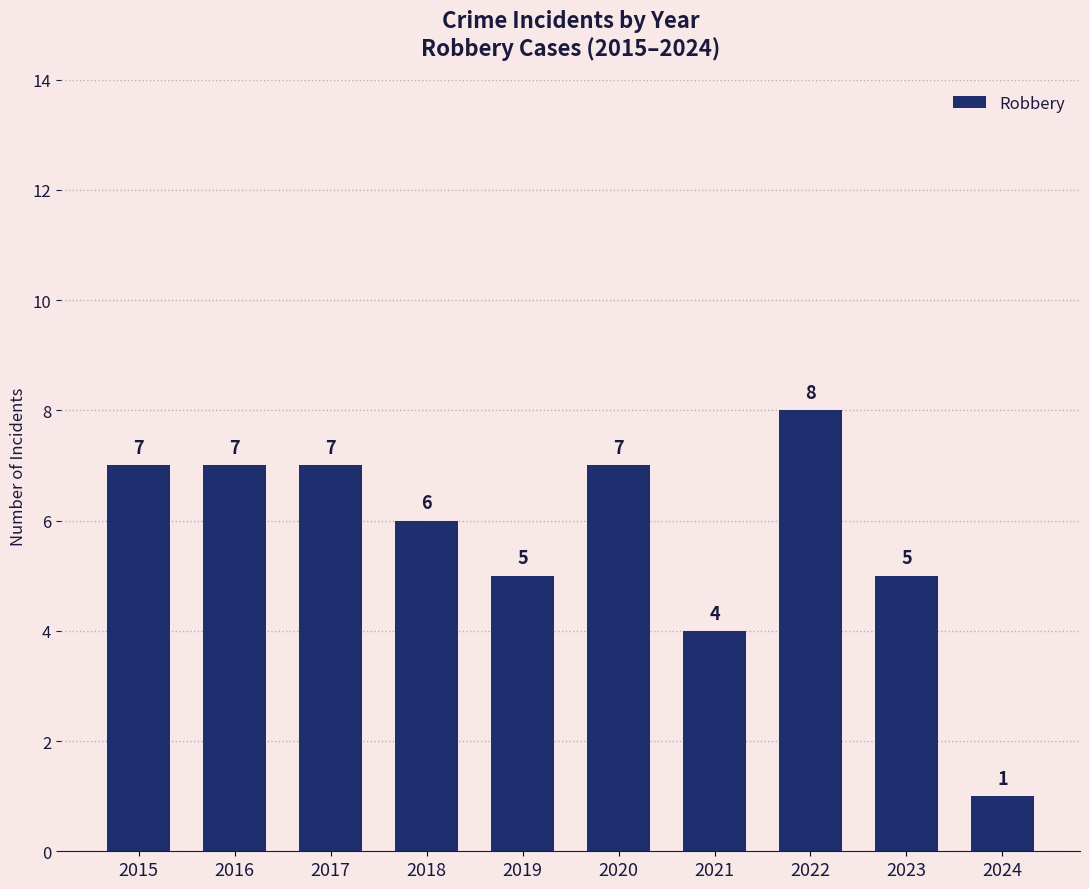

Reading left to right, transcribe all the data shown in this chart.

7	7	7	6	5	7	4	8	5	1